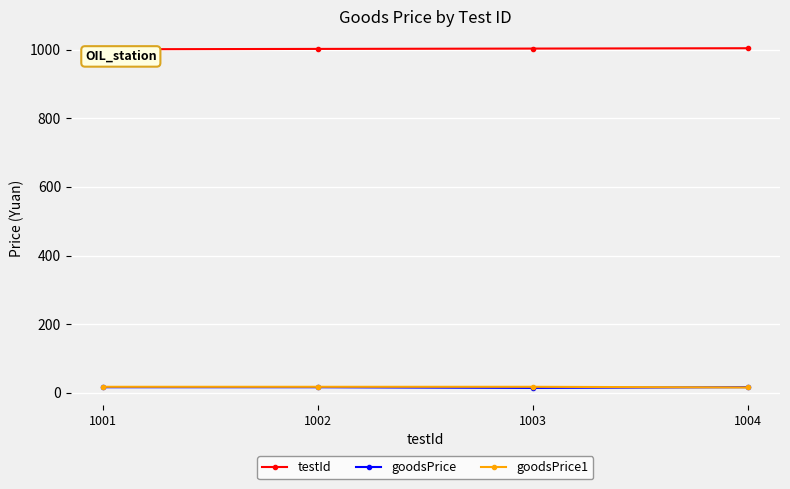

True or false: testId has more than 1 interior local peaks.

False